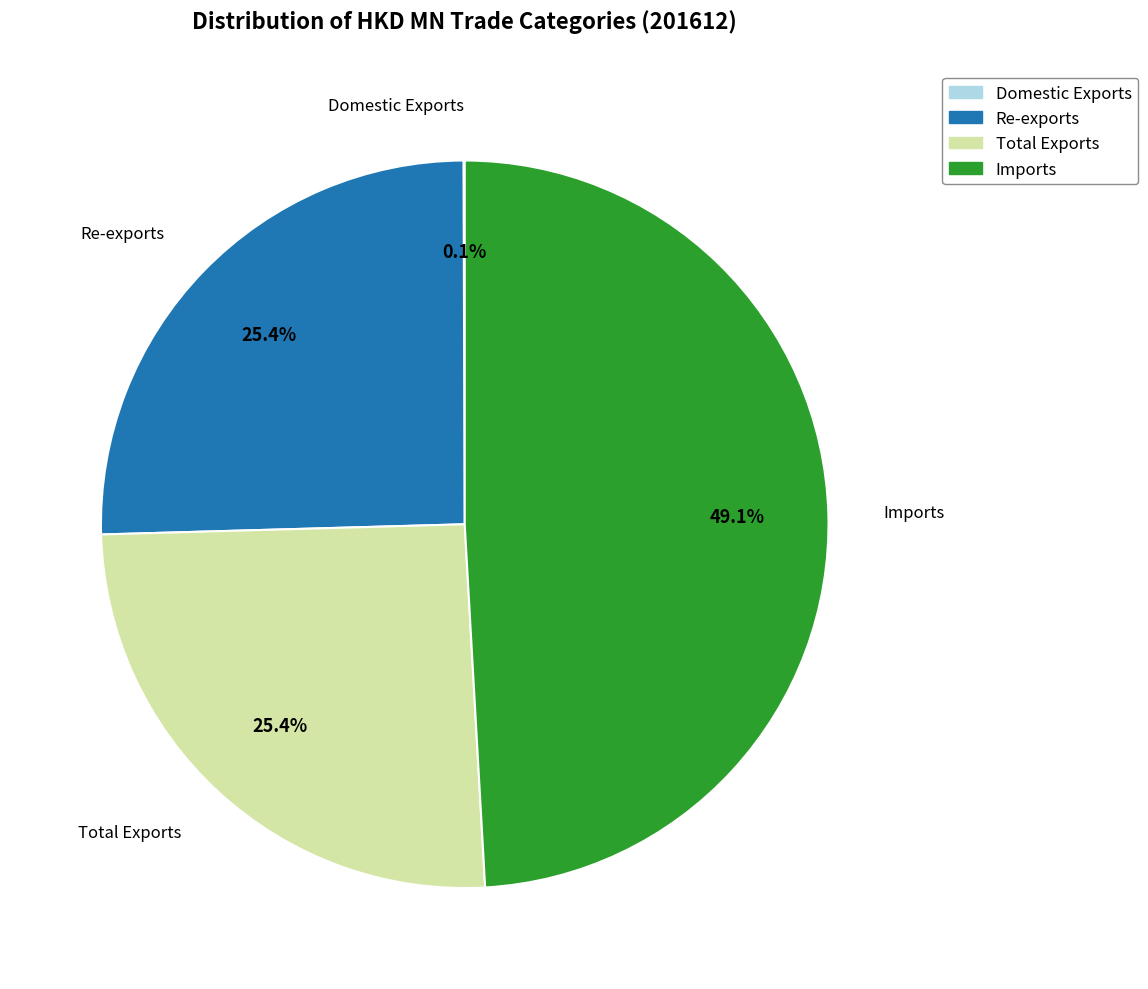

Approximately how many times larger is the value at Re-exports compared to Total Exports?

1.0